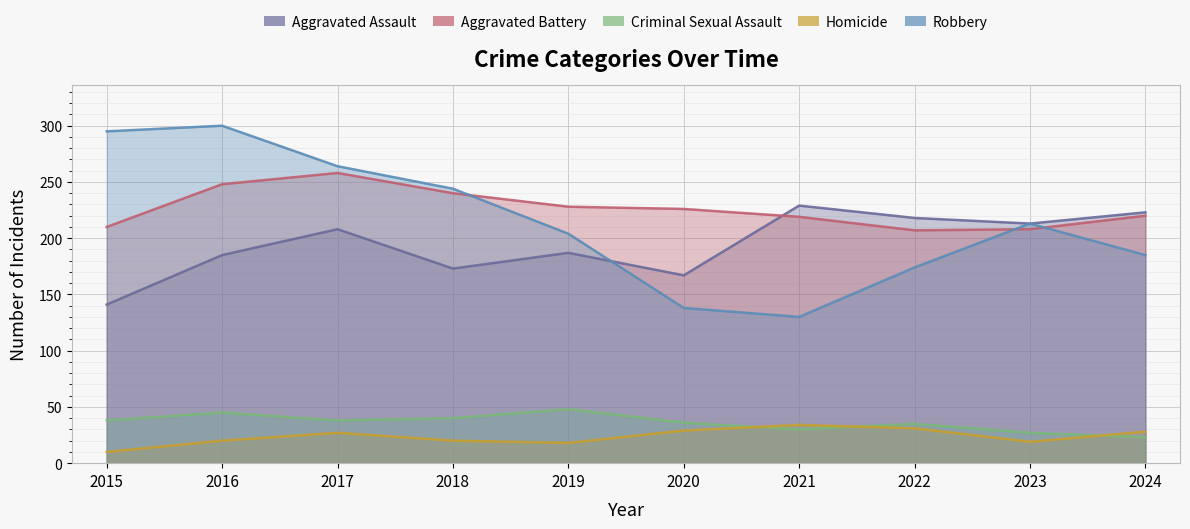

In Robbery, how many points are higher than both neighbors (excluding endpoints)?

2